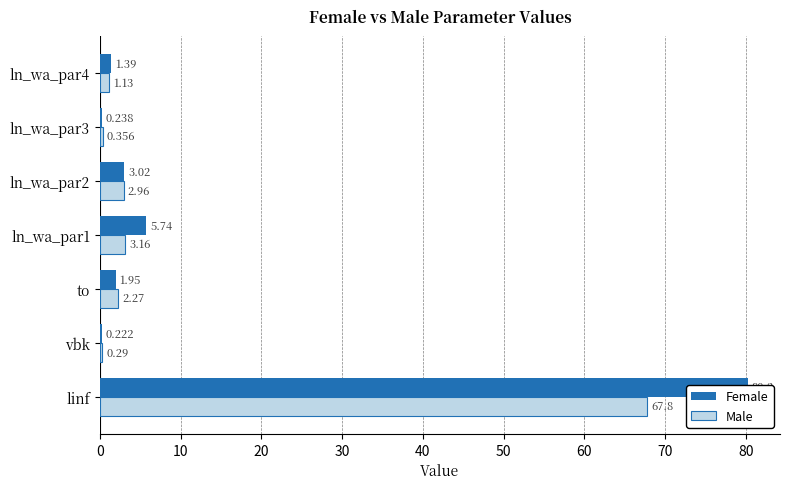

Which has a higher value, vbk or ln_wa_par3?

ln_wa_par3